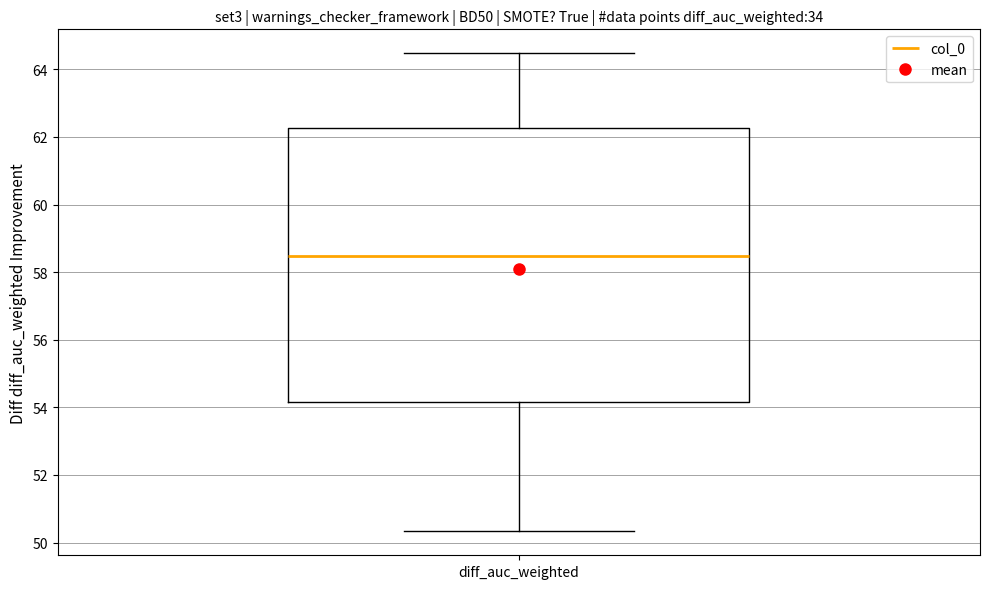

Transcribe this box plot: give where the median line is, the range the box spans, and where the two whiskers end, as read against the y-axis. The values are not printed on the chart, so give them approximately, as read against the axis.

median 58.4, box 54.2 to 62.2, whiskers 50.4 to 64.4